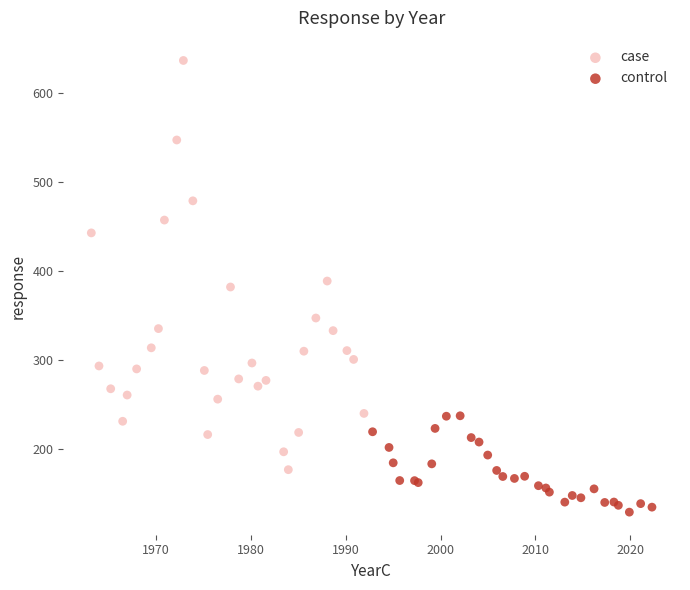

Which series reaches the maximum Y coordinate?

case